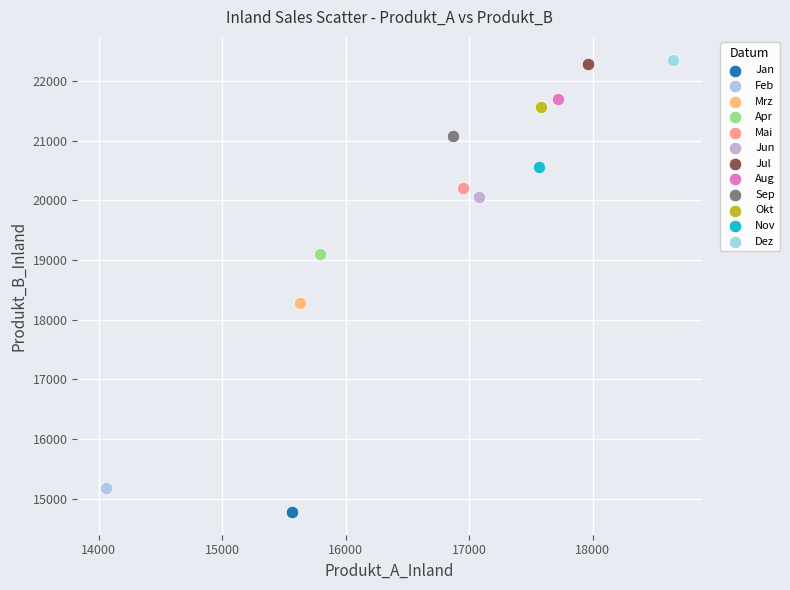

What are all the series names shown in the legend?

Jan, Feb, Mrz, Apr, Mai, Jun, Jul, Aug, Sep, Okt, Nov, Dez